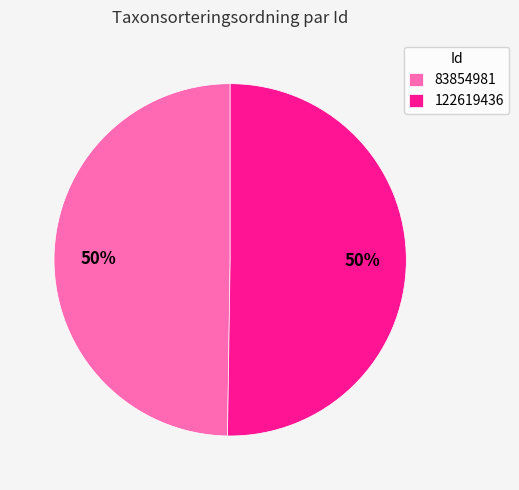

To the nearest percent, what is the combined percentage of 122619436 and 83854981?

100%